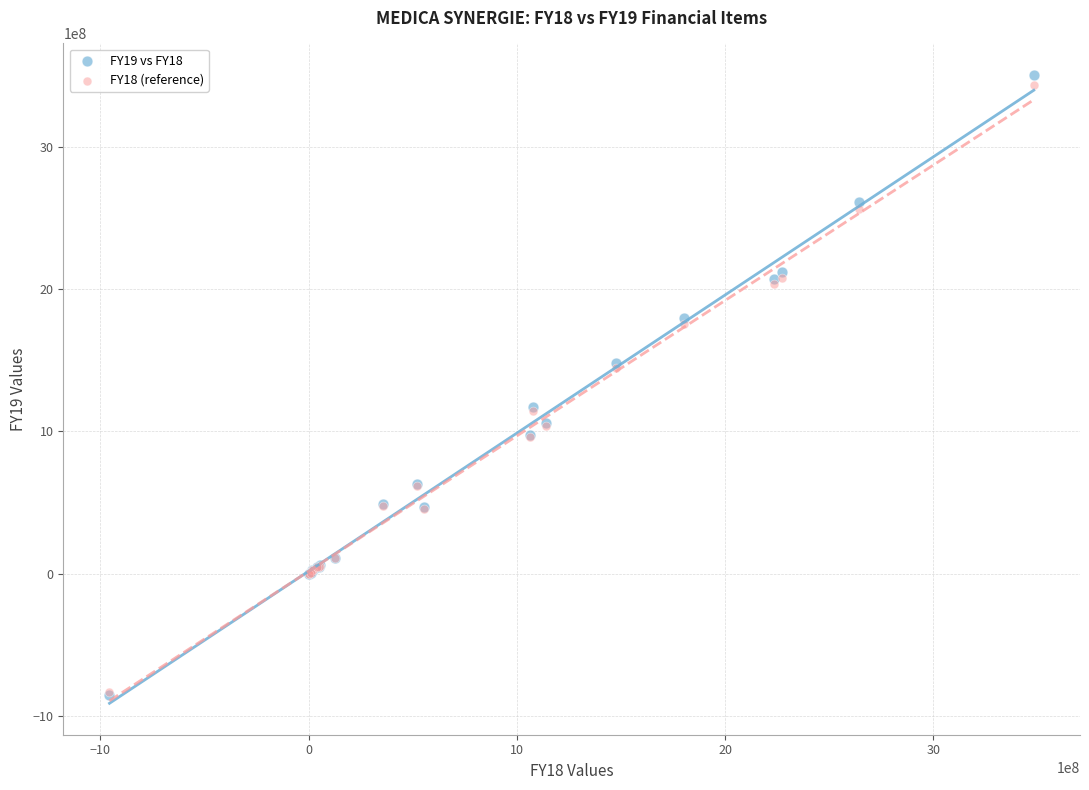

Which series has the largest Y range (max minus min)?

FY19 vs FY18